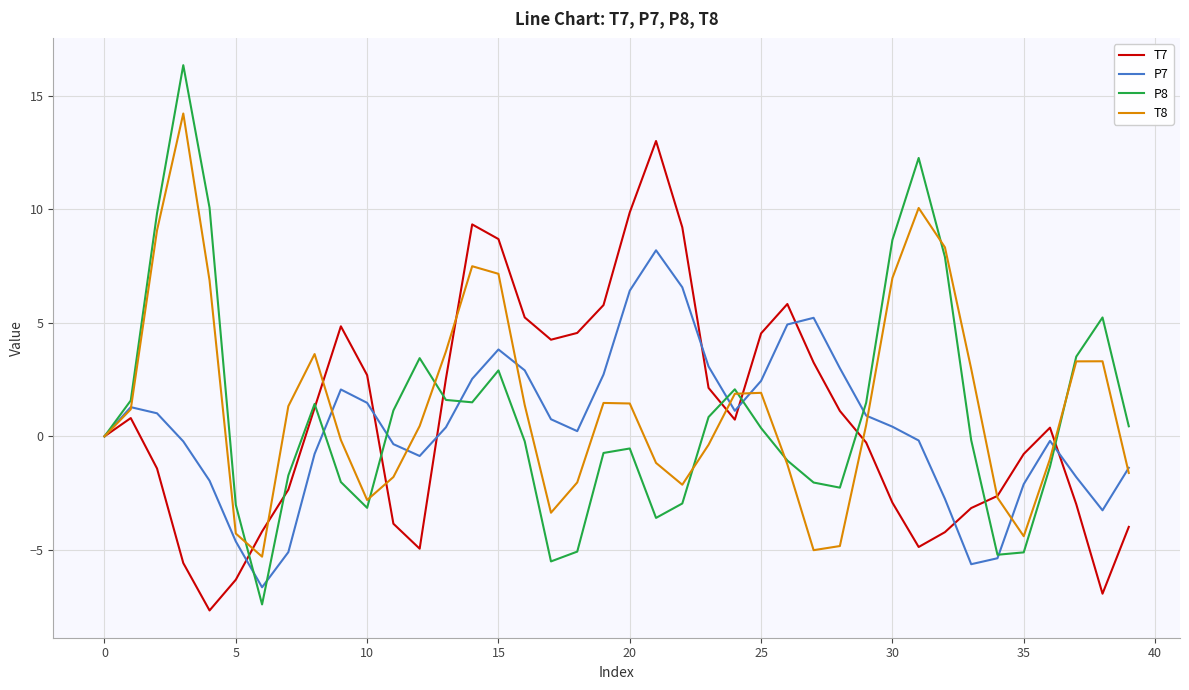

Rank the series by their maximum value, from highest to lowest.

P8, T8, T7, P7